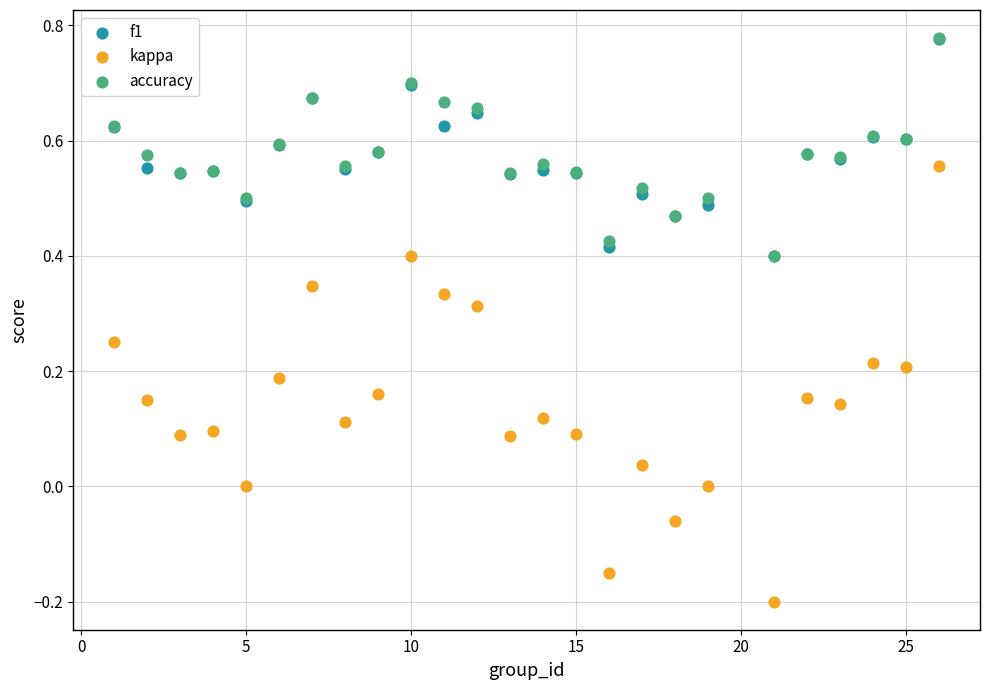

What are all the series names shown in the legend?

f1, kappa, accuracy